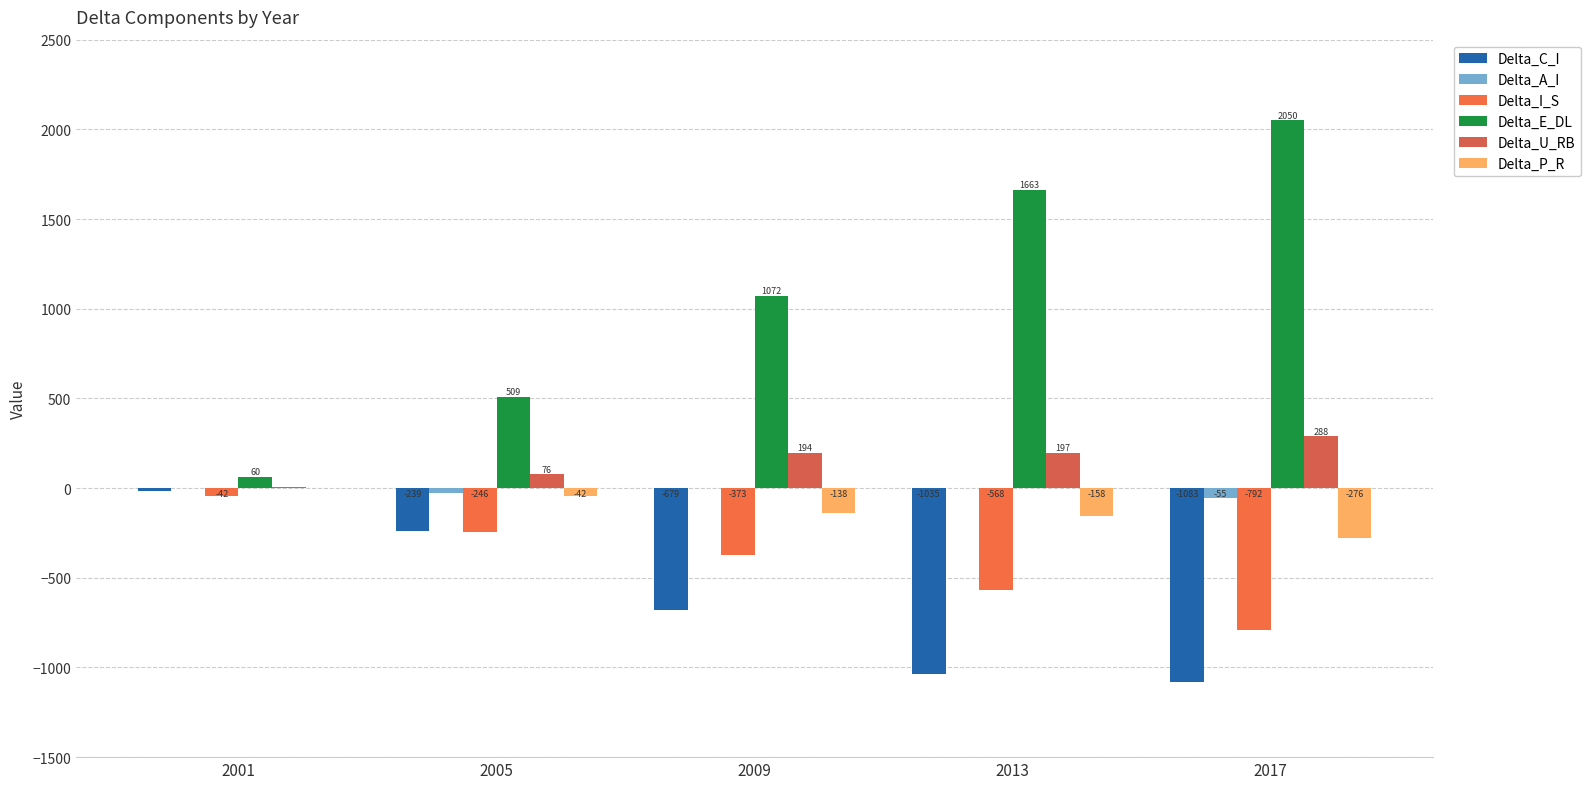

True or false: Delta_C_I has a value of -16.4 at 2001.

True